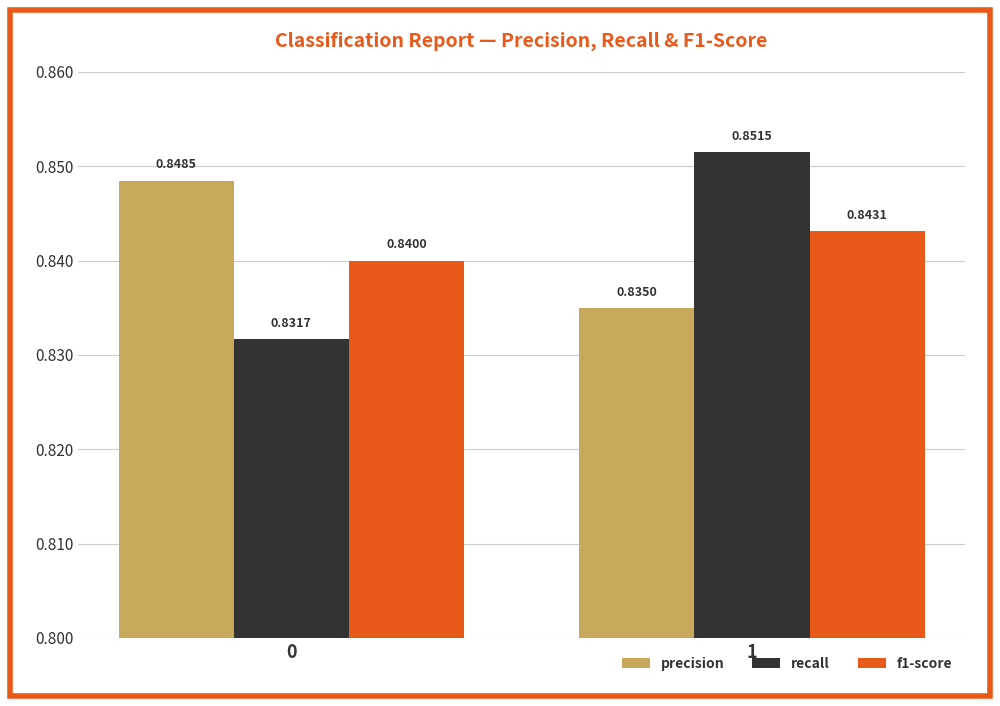

At which category is the sum across all series the highest?

1